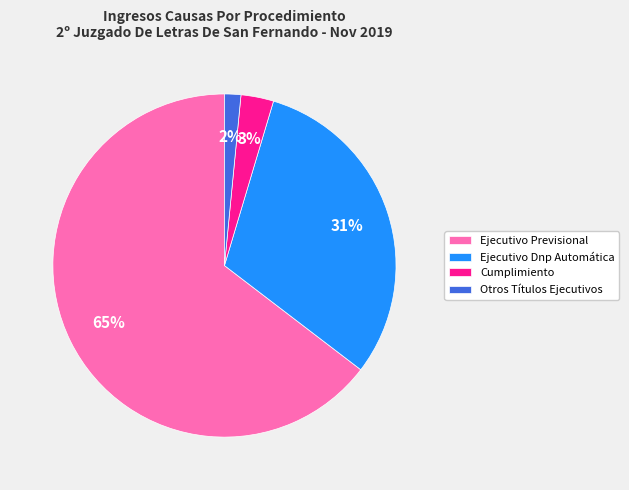

Rank the categories by value from highest to lowest.

Ejecutivo Previsional, Ejecutivo Dnp Automática, Cumplimiento, Otros Títulos Ejecutivos